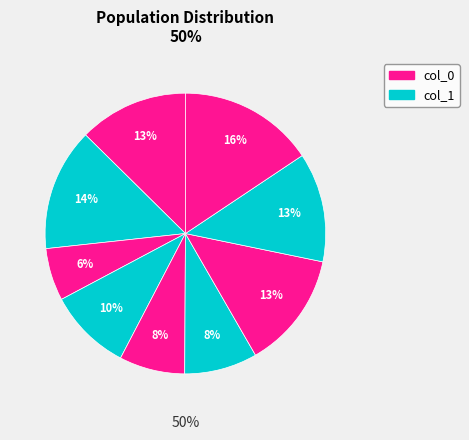

How many segments does this pie chart have?

9